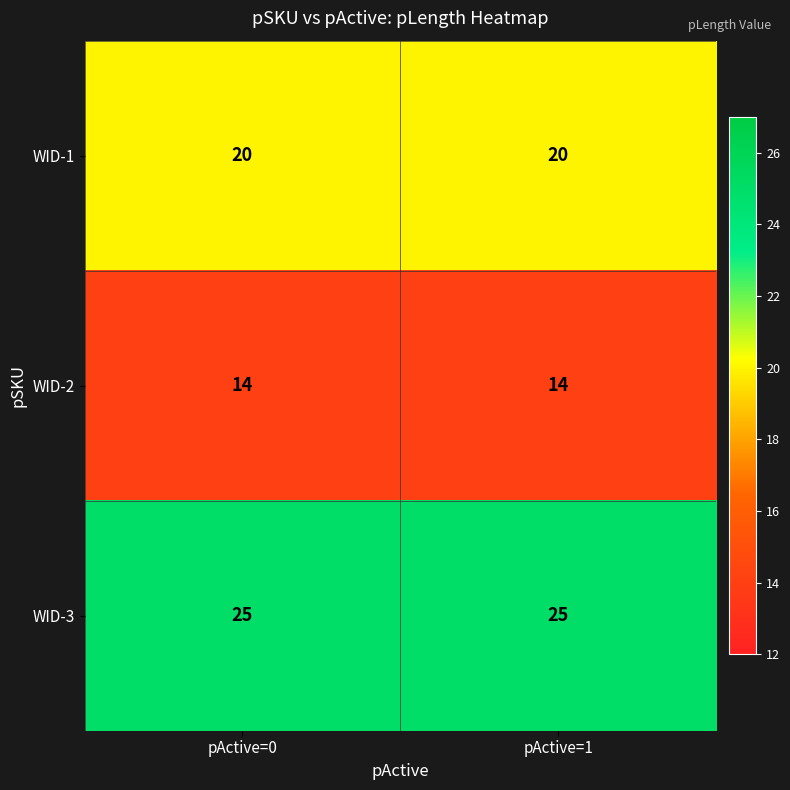

What is the difference between the highest and lowest values at pActive=0?

11